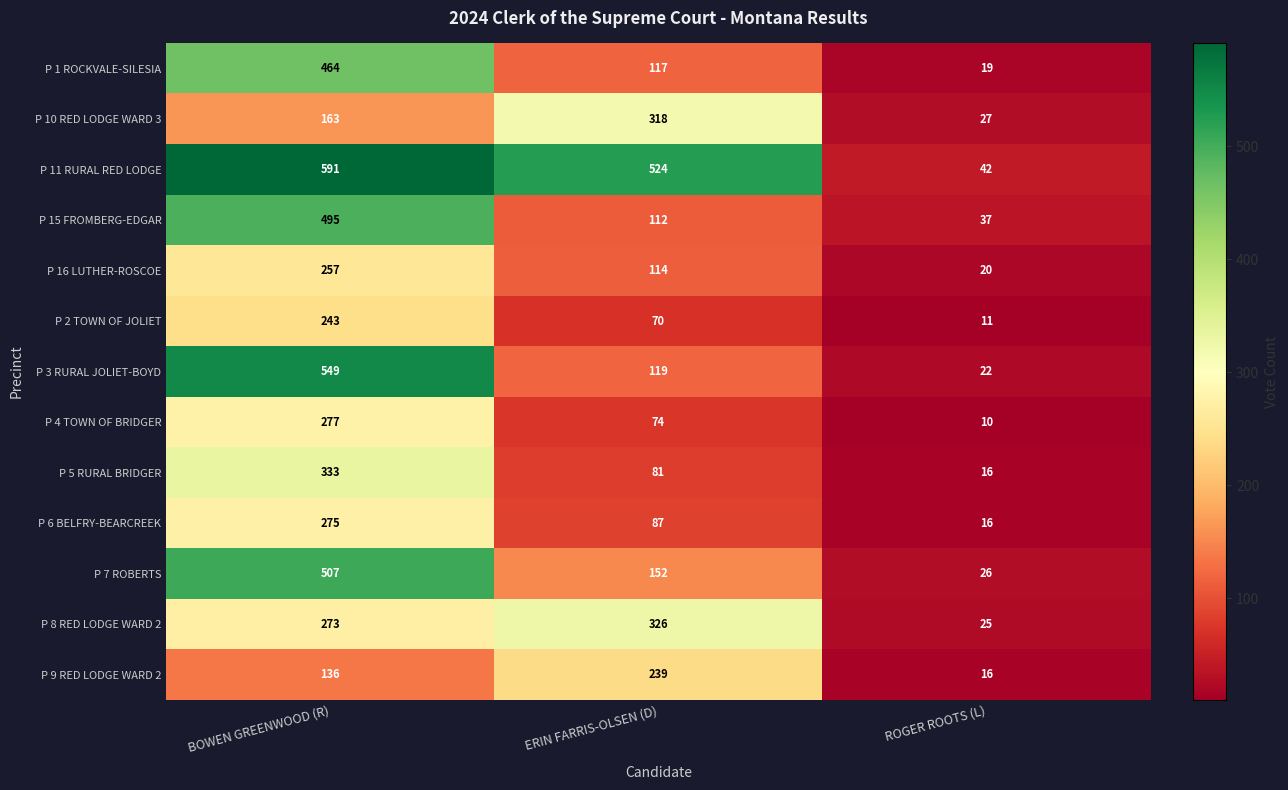

Which series changed the most between ERIN FARRIS-OLSEN (D) and ROGER ROOTS (L)?

P 11 RURAL RED LODGE